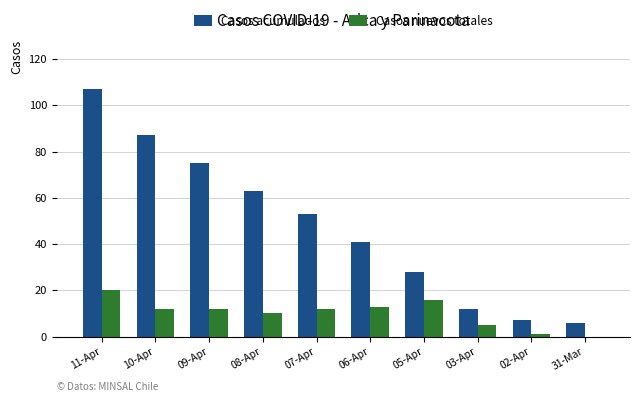

At which label does Casos acumulados first exceed 53?

11-Apr